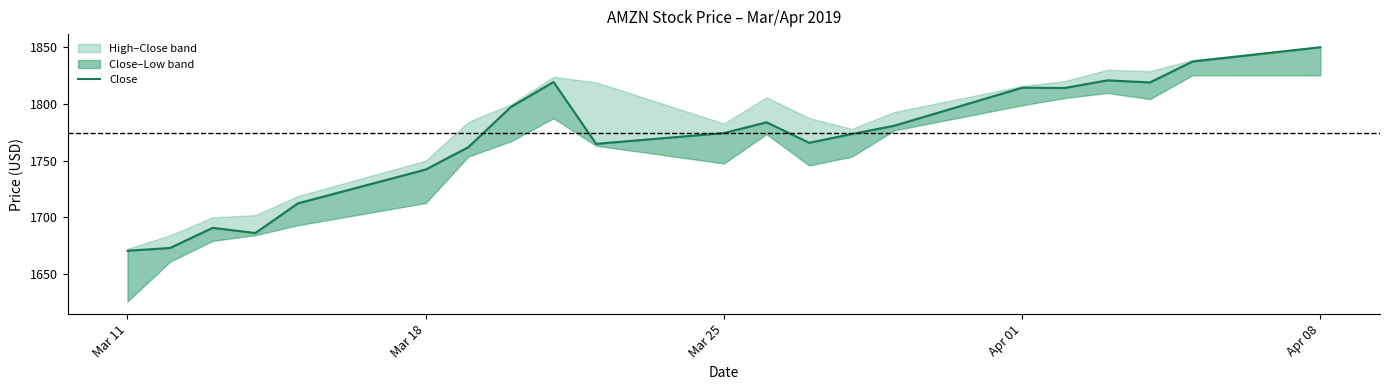

Is it true that the value at Apr 08 is 1849.9?

True